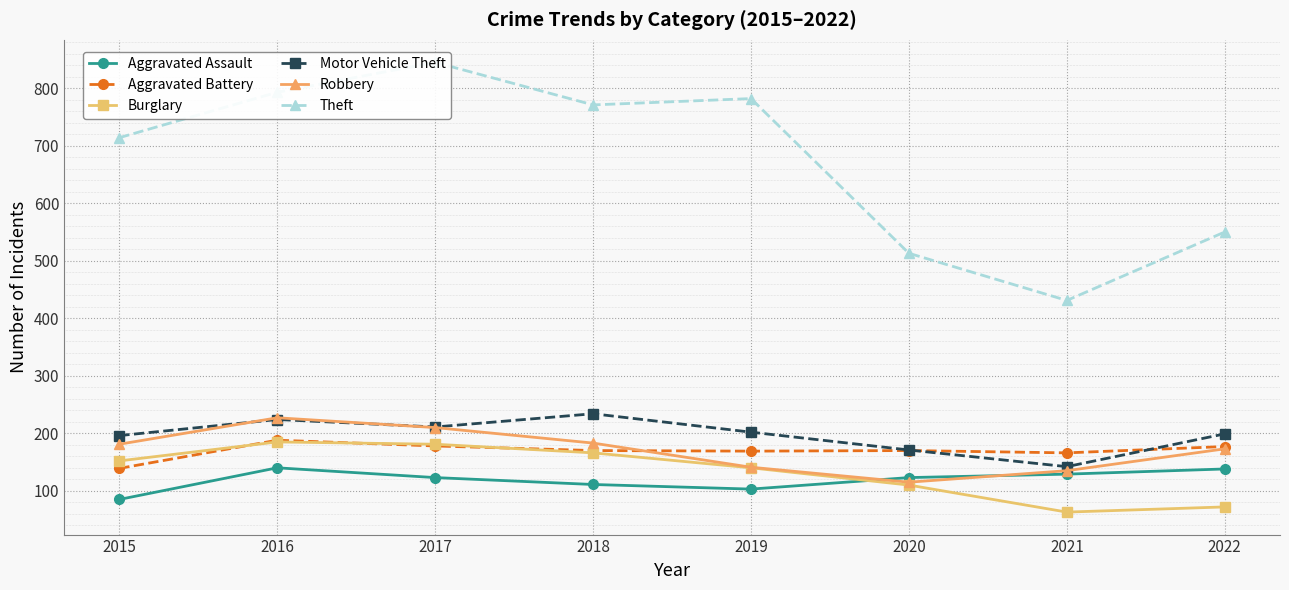

How many interior local valleys does the Aggravated Battery series have?

2